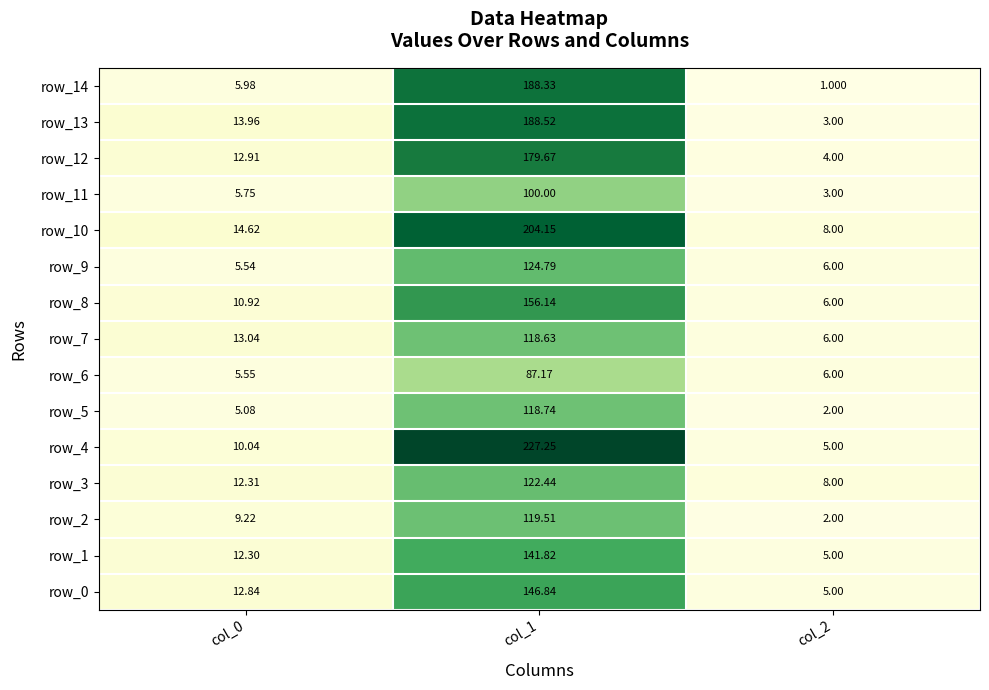

How many data points in row_9 are less than 6?

1